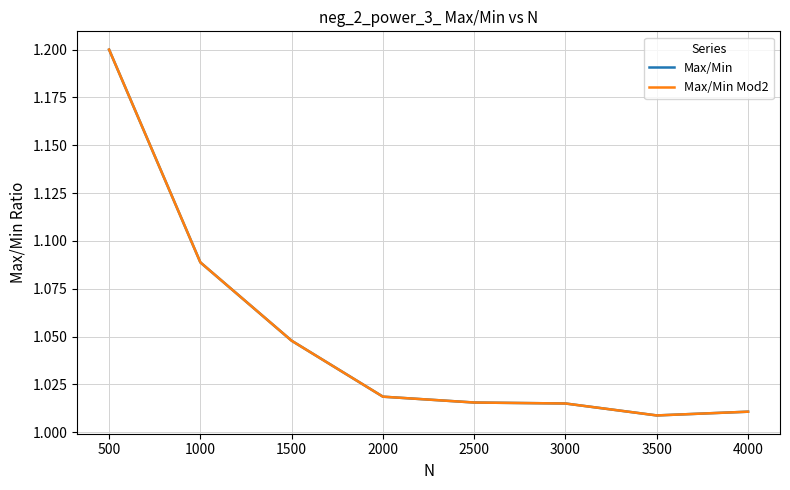

True or false: Max/Min and Max/Min Mod2 cross at least once.

False